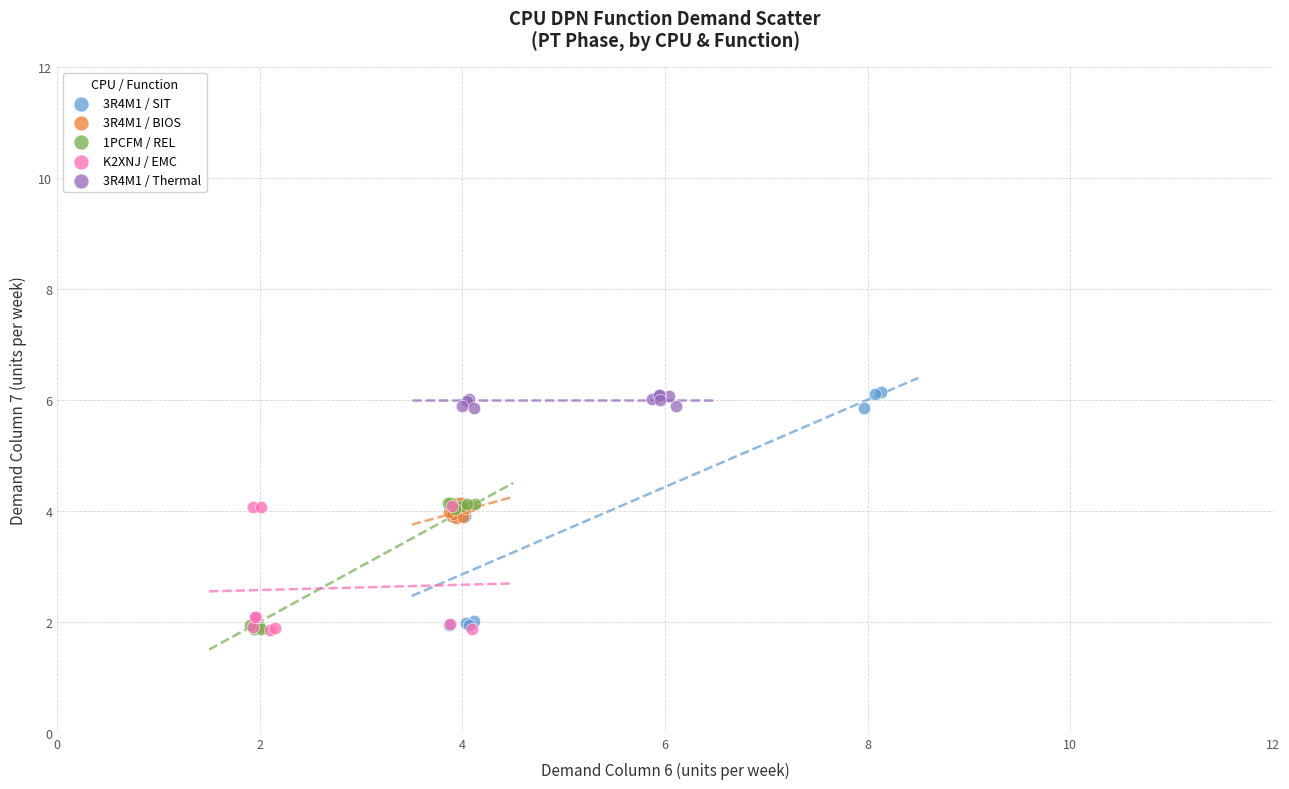

Which series has the largest Y range (max minus min)?

3R4M1 / SIT